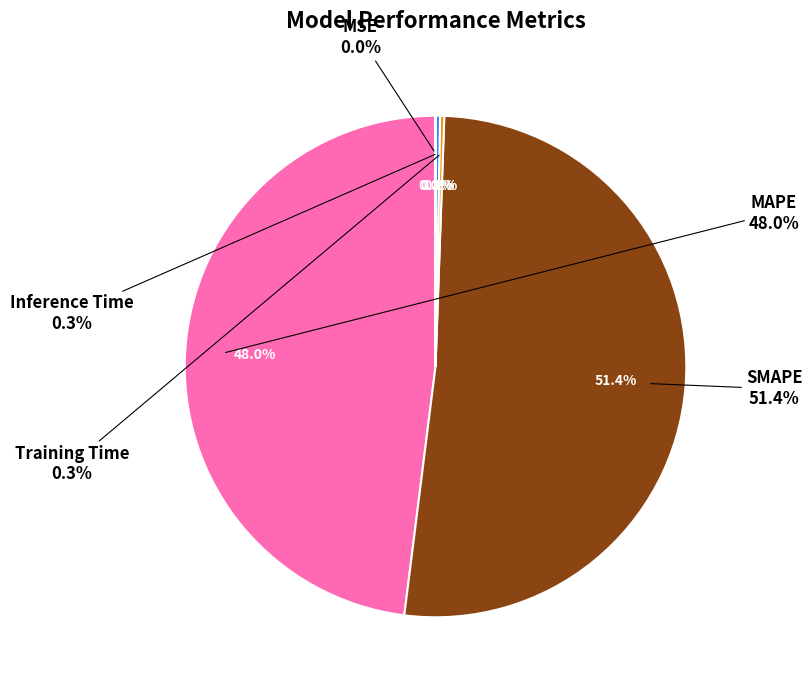

How many slices are in this pie chart?

5